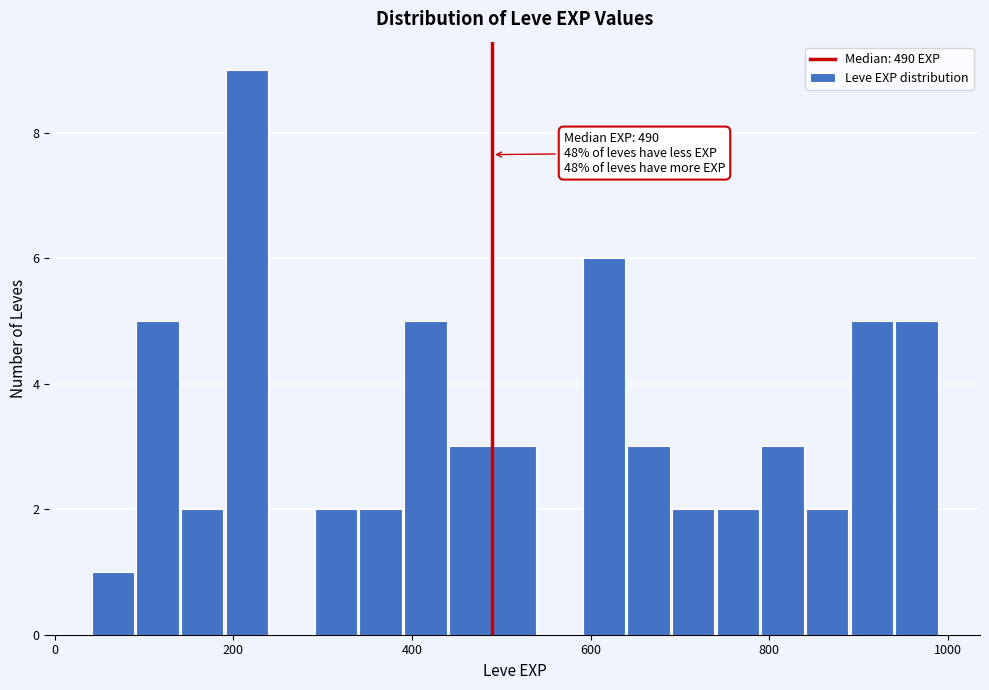

Around what value on the x-axis is the tallest bar? Give the approximate position of its centre, as read against the axis.

220